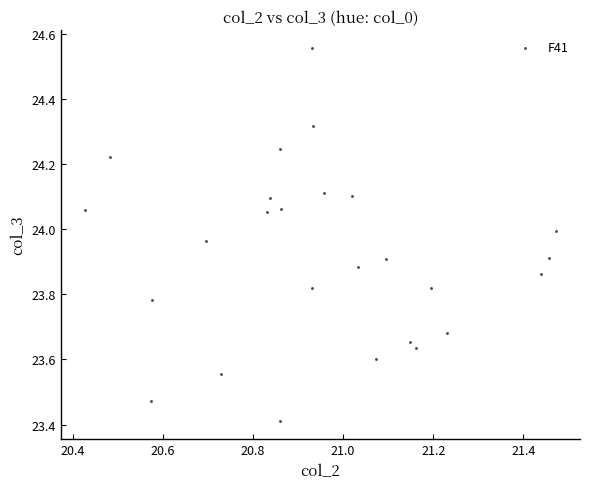

What Y value in the scatter plot is closest to 23?

23.4